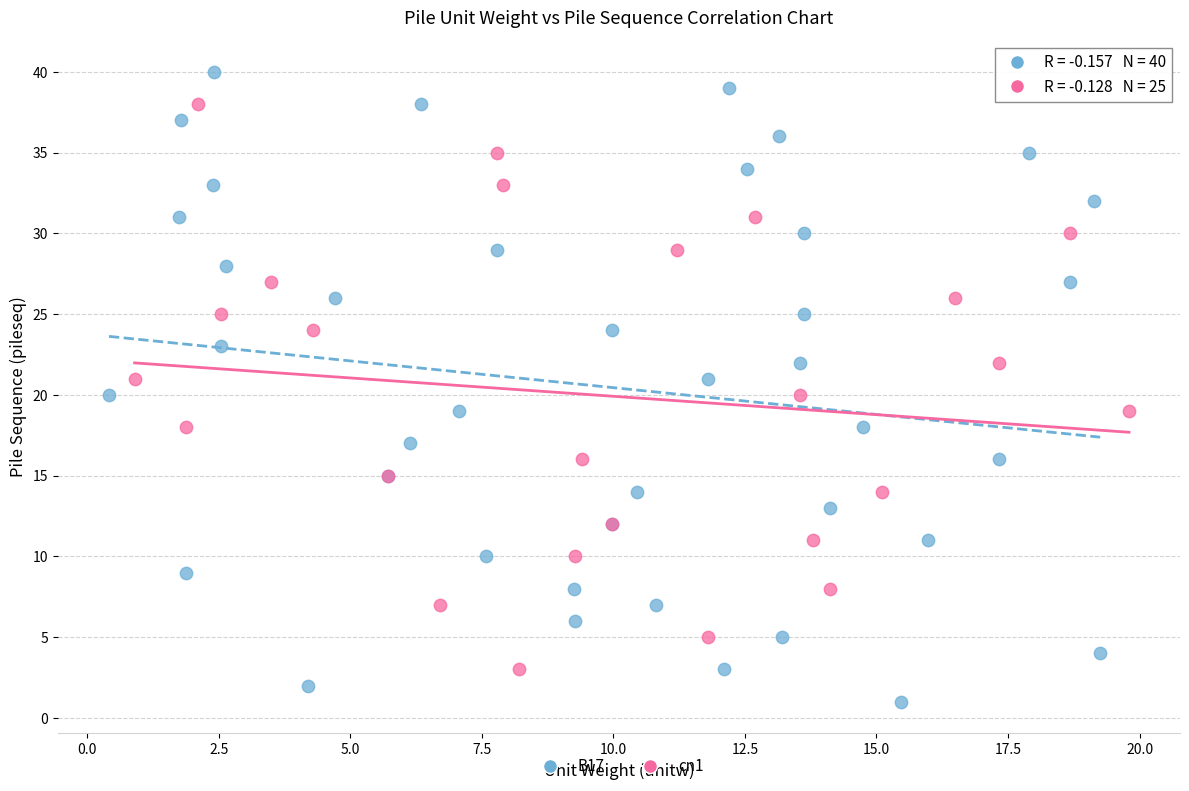

Which series reaches the maximum Y coordinate?

B17